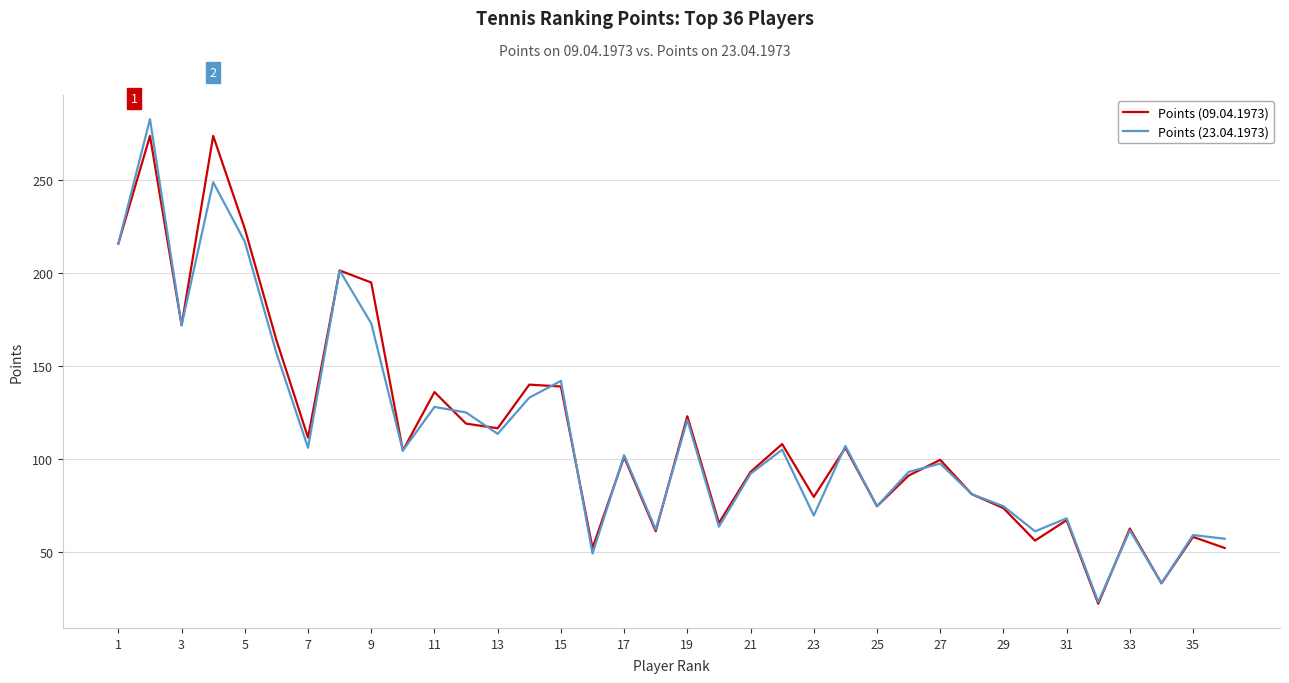

What is the minimum value shown in the chart?

22.0